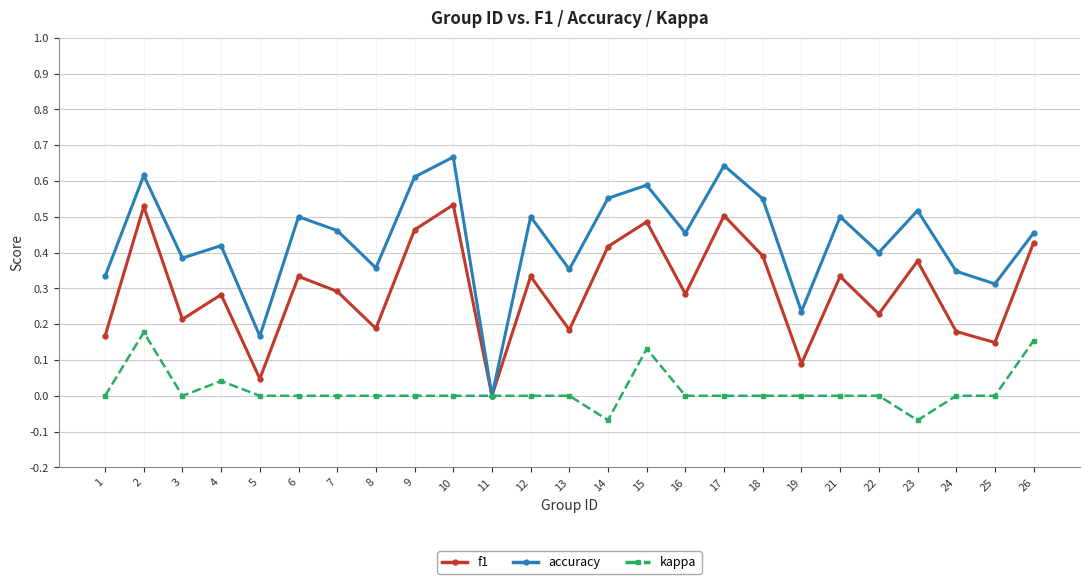

How many interior local peaks does the f1 series have?

9